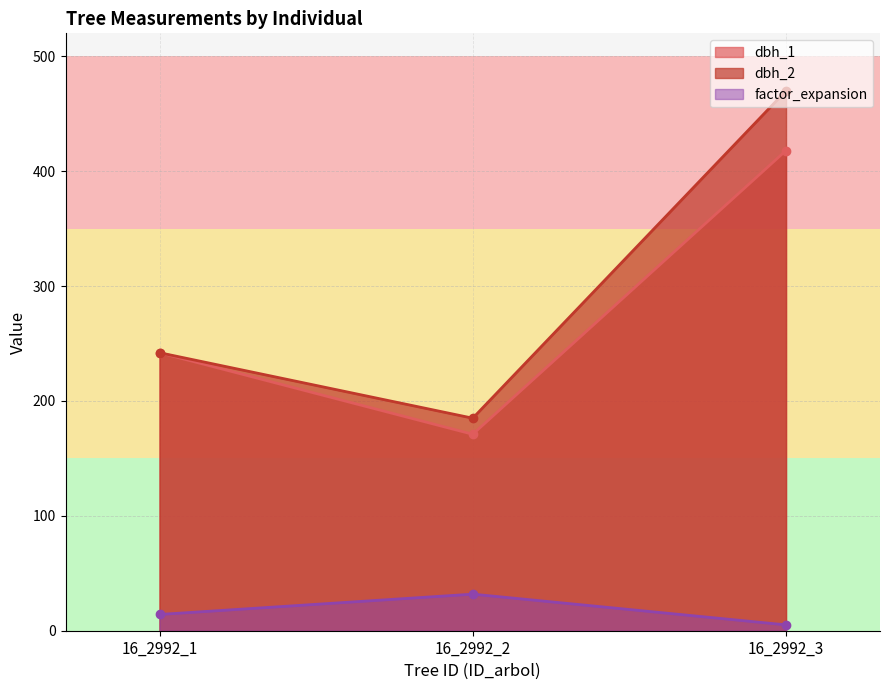

Does the chart have visible grid lines?

Yes